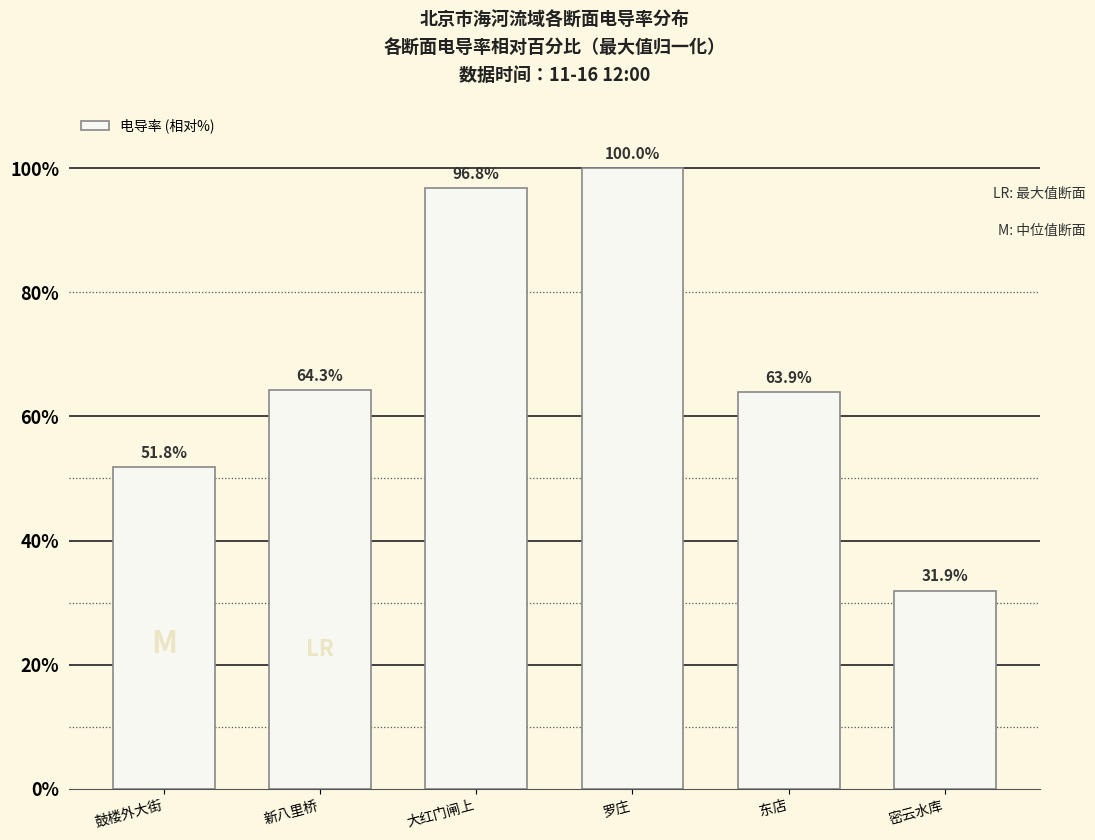

Approximately how many times larger is the value at 罗庄 compared to 密云水库?

3.1